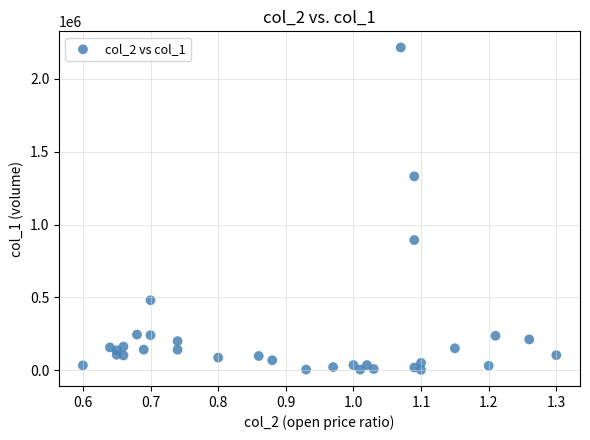

What is the range of Y values (max minus min)?

2213000